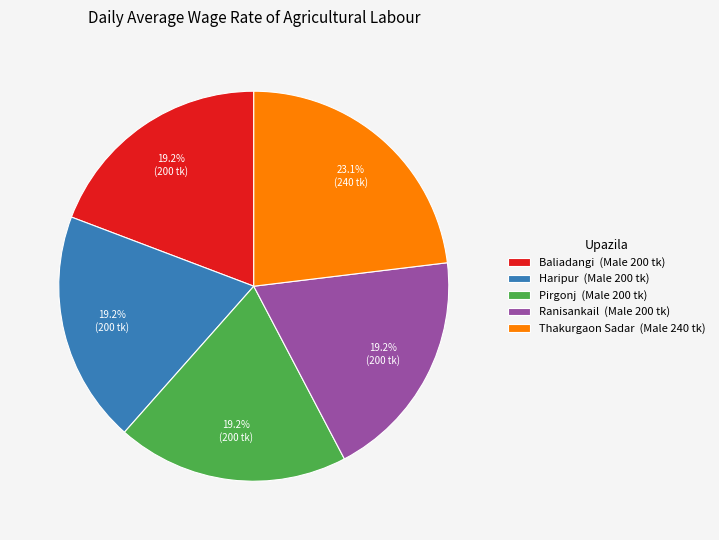

What percentage is the Ranisankail slice, to the nearest percent?

19%